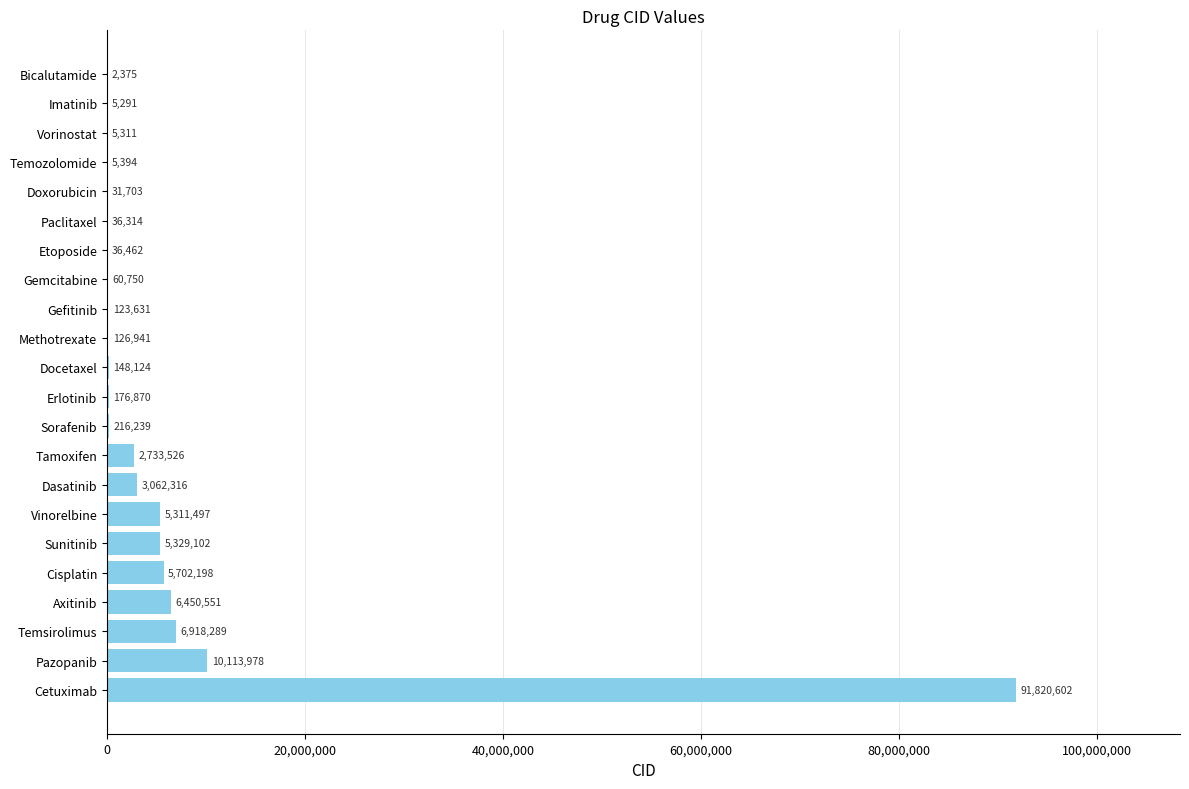

Reading top to bottom, transcribe all the data shown in this chart.

Bicalutamide=2375	Imatinib=5291	Vorinostat=5311	Temozolomide=5394	Doxorubicin=31703	Paclitaxel=36314	Etoposide=36462	Gemcitabine=60750	Gefitinib=123631	Methotrexate=126941	Docetaxel=148124	Erlotinib=176870	Sorafenib=216239	Tamoxifen=2733526	Dasatinib=3062316	Vinorelbine=5311497	Sunitinib=5329102	Cisplatin=5702198	Axitinib=6450551	Temsirolimus=6918289	Pazopanib=10113978	Cetuximab=91820602